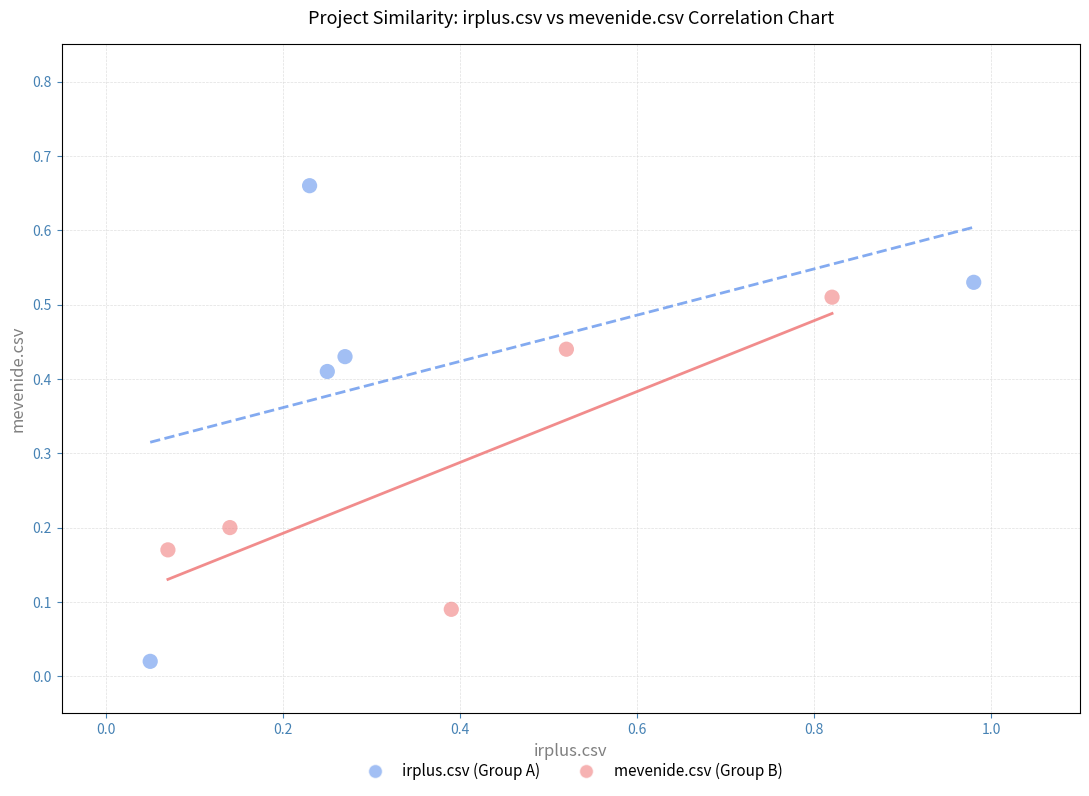

Which series contains the lowest Y value?

irplus.csv (Group A)